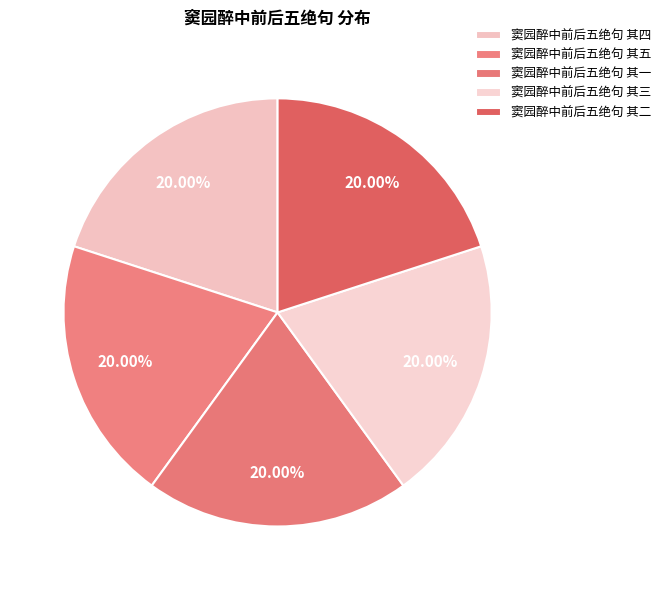

How many segments does this pie chart have?

5